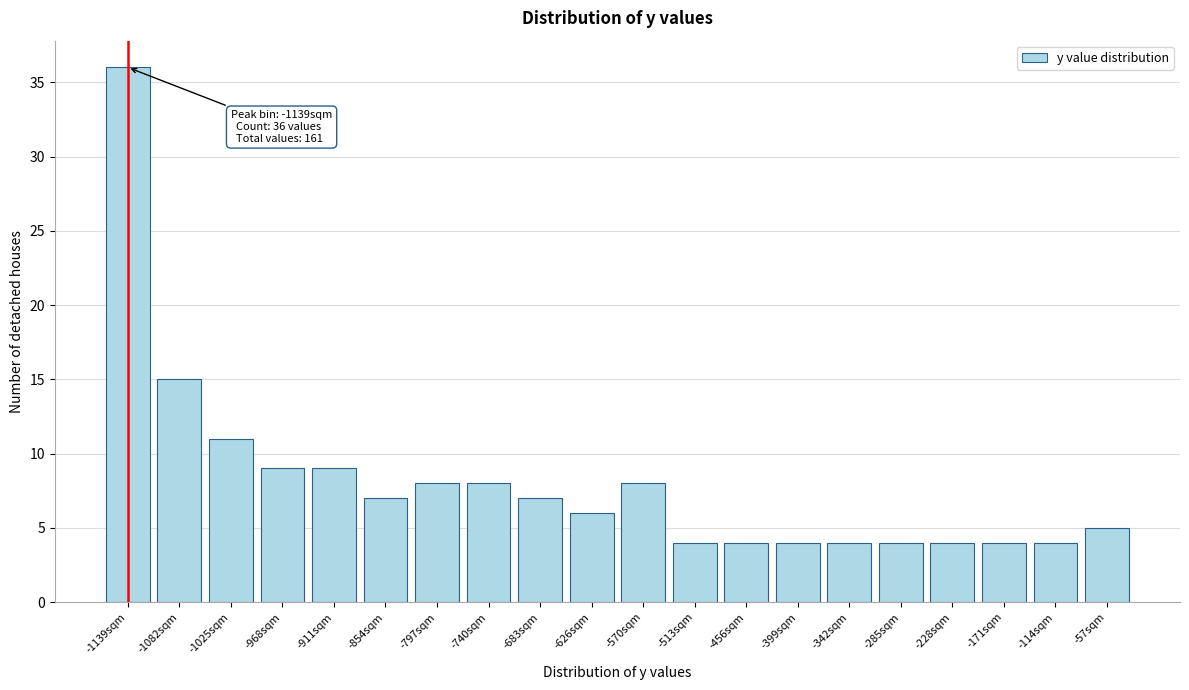

Reading left to right, extract all data points from this chart.

-1139sqm=36	-1082sqm=15	-1025sqm=11	-968sqm=9	-911sqm=9	-854sqm=7	-797sqm=8	-740sqm=8	-683sqm=7	-626sqm=6	-570sqm=8	-513sqm=4	-456sqm=4	-399sqm=4	-342sqm=4	-285sqm=4	-228sqm=4	-171sqm=4	-114sqm=4	-57sqm=5